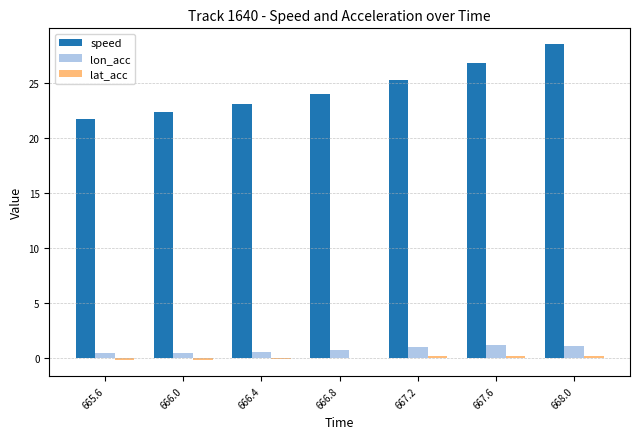

The value of speed at 666.0 is 22.4. True or false?

True